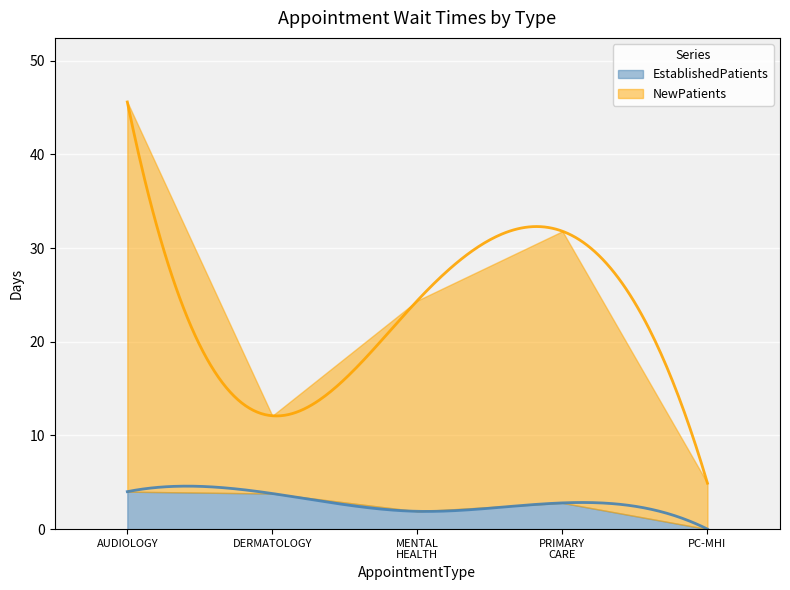

In NewPatients, how many points are lower than both neighbors (excluding endpoints)?

1